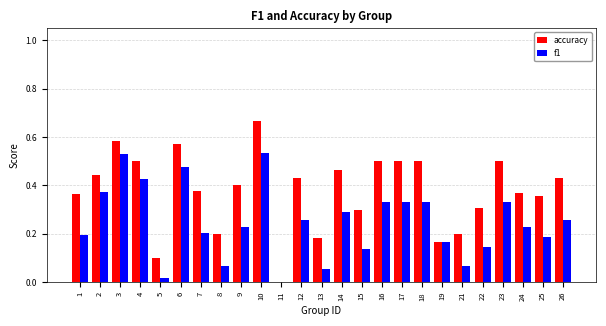

How many series are shown in this chart?

2